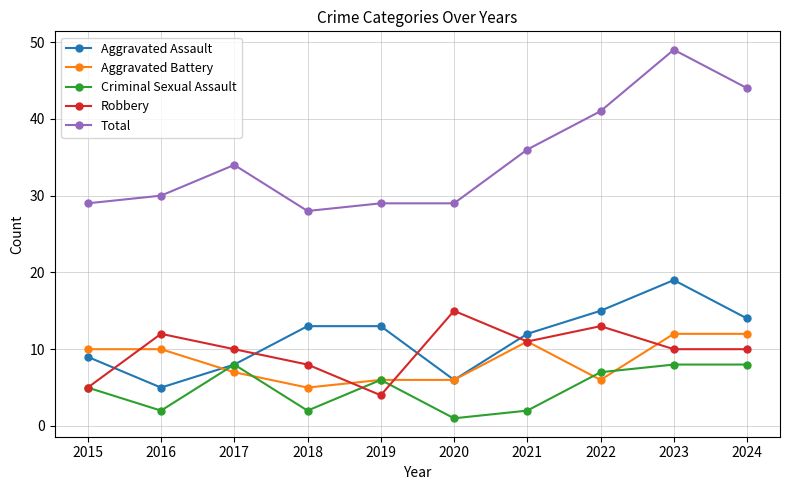

Reading right to left, transcribe all the data shown in this chart.

Aggravated Assault: 2024=14	2023=19	2022=15	2021=12	2020=6	2019=13	2018=13	2017=8	2016=5	2015=9
Aggravated Battery: 2024=12	2023=12	2022=6	2021=11	2020=6	2019=6	2018=5	2017=7	2016=10	2015=10
Criminal Sexual Assault: 2024=8	2023=8	2022=7	2021=2	2020=1	2019=6	2018=2	2017=8	2016=2	2015=5
Robbery: 2024=10	2023=10	2022=13	2021=11	2020=15	2019=4	2018=8	2017=10	2016=12	2015=5
Total: 2024=44	2023=49	2022=41	2021=36	2020=29	2019=29	2018=28	2017=34	2016=30	2015=29